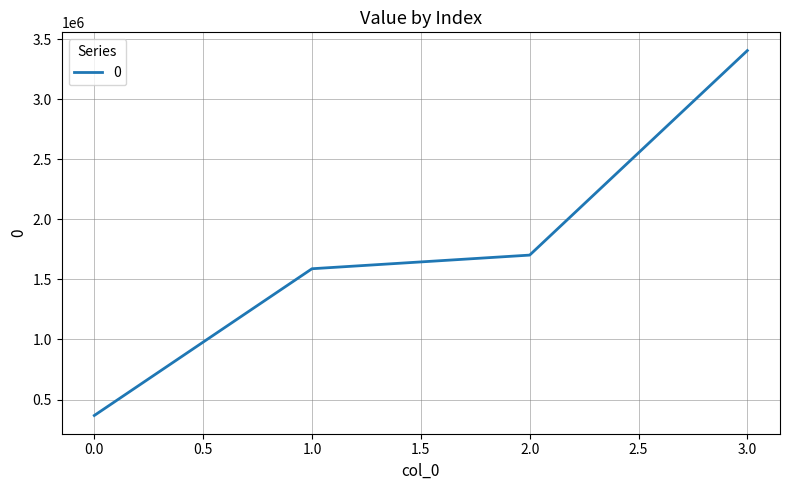

Which label corresponds to the largest value in the chart?

3.0